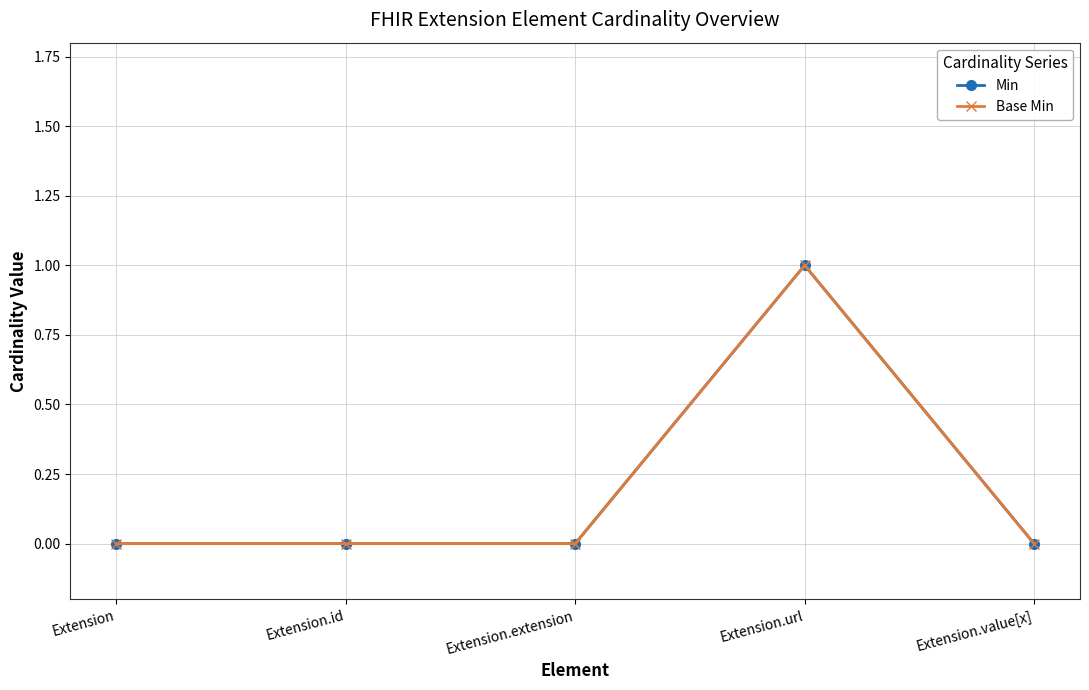

Reading right to left, what are all the values shown in this chart?

Min: 0	1	0	0	0
Base Min: 0	1	0	0	0